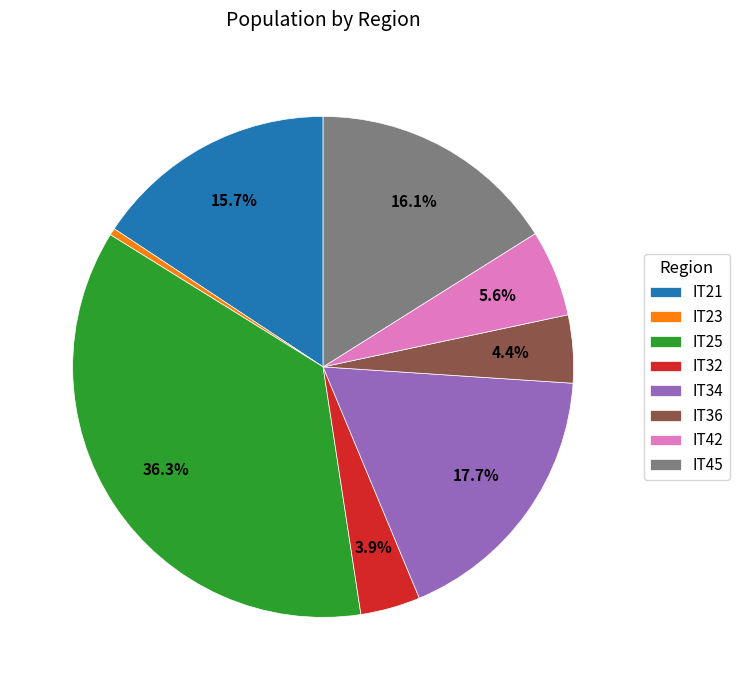

How many segments does this pie chart have?

8